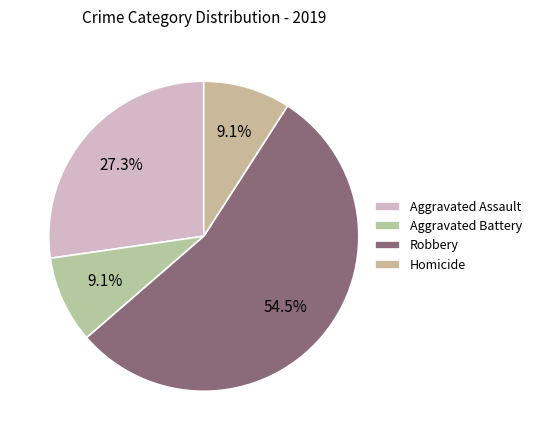

How many slices are in this pie chart?

4